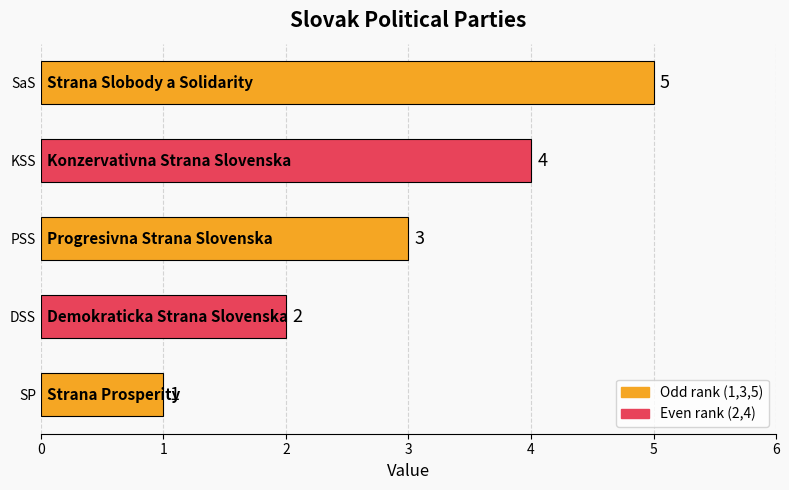

Rank the categories by value from lowest to highest.

SP, DSS, PSS, KSS, SaS